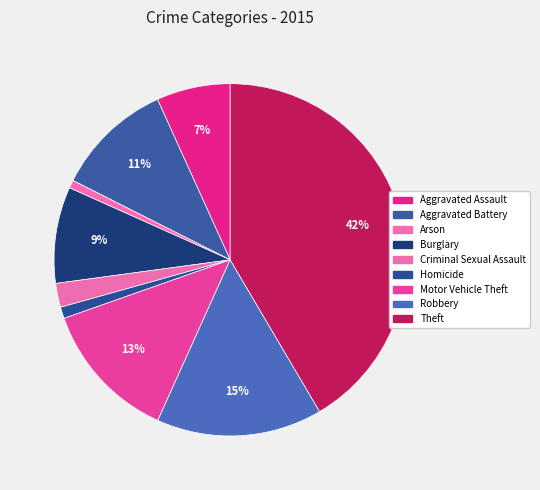

How many segments does this pie chart have?

9